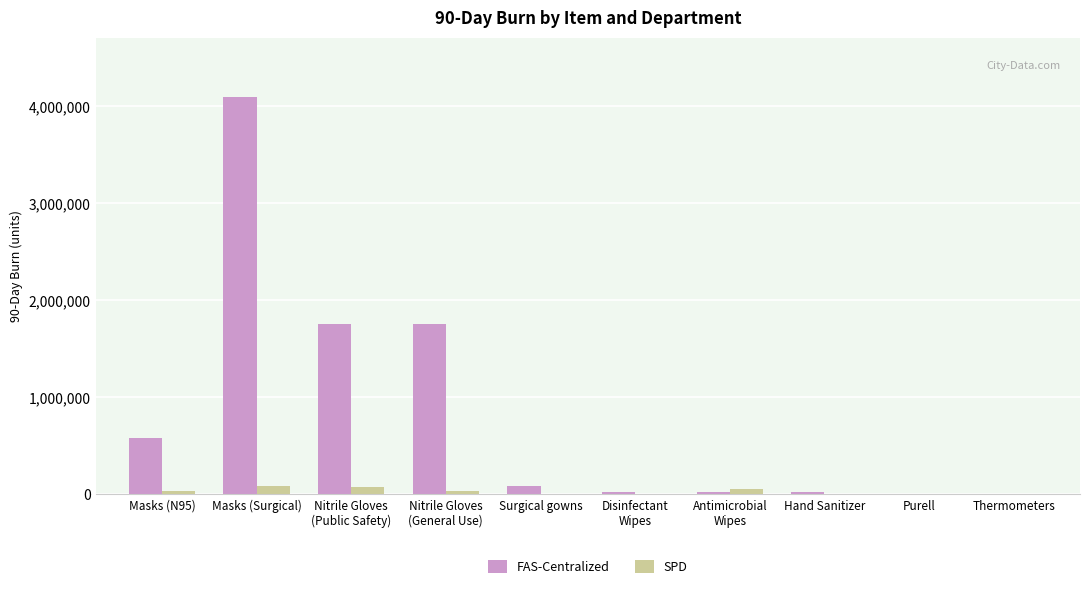

What is the sum of all SPD values?

291105